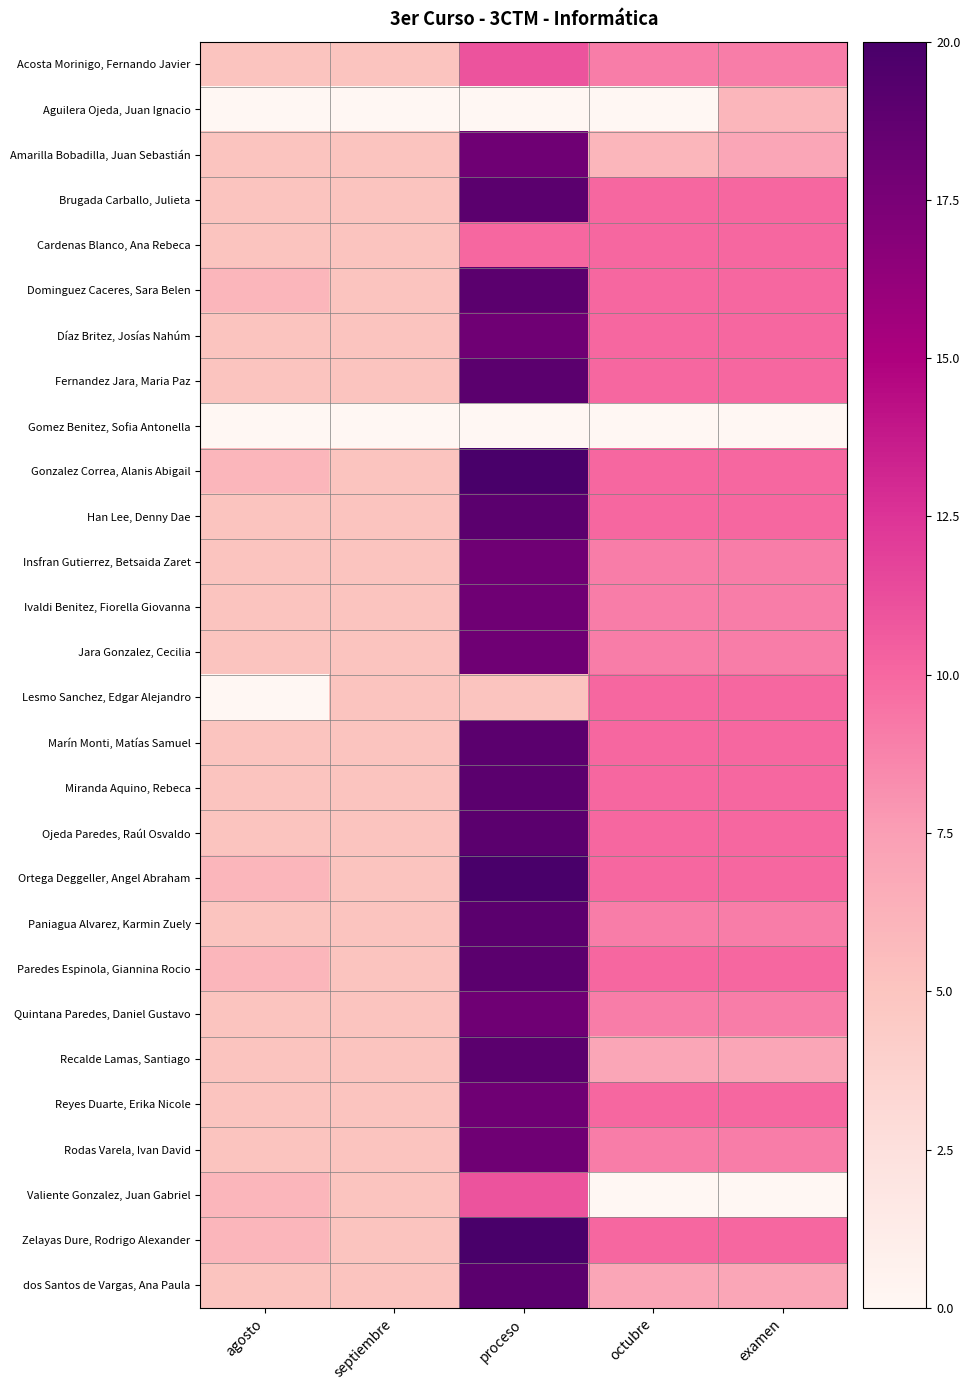

Reading left to right, what are all the values shown in this chart?

Acosta Morinigo, Fernando Javier: agosto=5	septiembre=5	proceso=11	octubre=9	examen=9
Aguilera Ojeda, Juan Ignacio: agosto=0	septiembre=0	proceso=0	octubre=0	examen=6
Amarilla Bobadilla, Juan Sebastián: agosto=5	septiembre=5	proceso=18	octubre=6	examen=7
Brugada Carballo, Julieta: agosto=5	septiembre=5	proceso=19	octubre=10	examen=10
Cardenas Blanco, Ana Rebeca: agosto=5	septiembre=5	proceso=10	octubre=10	examen=10
Dominguez Caceres, Sara Belen: agosto=6	septiembre=5	proceso=19	octubre=10	examen=10
Díaz Britez, Josías Nahúm: agosto=5	septiembre=5	proceso=18	octubre=10	examen=10
Fernandez Jara, Maria Paz: agosto=5	septiembre=5	proceso=19	octubre=10	examen=10
Gomez Benitez, Sofia Antonella: agosto=0	septiembre=0	proceso=0	octubre=0	examen=0
Gonzalez Correa, Alanis Abigail: agosto=6	septiembre=5	proceso=20	octubre=10	examen=10
Han Lee, Denny Dae: agosto=5	septiembre=5	proceso=19	octubre=10	examen=10
Insfran Gutierrez, Betsaida Zaret: agosto=5	septiembre=5	proceso=18	octubre=9	examen=9
Ivaldi Benitez, Fiorella Giovanna: agosto=5	septiembre=5	proceso=18	octubre=9	examen=9
Jara Gonzalez, Cecilia: agosto=5	septiembre=5	proceso=18	octubre=9	examen=9
Lesmo Sanchez, Edgar Alejandro: agosto=0	septiembre=5	proceso=5	octubre=10	examen=10
Marín Monti, Matías Samuel: agosto=5	septiembre=5	proceso=19	octubre=10	examen=10
Miranda Aquino, Rebeca: agosto=5	septiembre=5	proceso=19	octubre=10	examen=10
Ojeda Paredes, Raúl Osvaldo: agosto=5	septiembre=5	proceso=19	octubre=10	examen=10
Ortega Deggeller, Angel Abraham: agosto=6	septiembre=5	proceso=20	octubre=10	examen=10
Paniagua Alvarez, Karmin Zuely: agosto=5	septiembre=5	proceso=19	octubre=9	examen=9
Paredes Espinola, Giannina Rocio: agosto=6	septiembre=5	proceso=19	octubre=10	examen=10
Quintana Paredes, Daniel Gustavo: agosto=5	septiembre=5	proceso=18	octubre=9	examen=9
Recalde Lamas, Santiago: agosto=5	septiembre=5	proceso=19	octubre=7	examen=7
Reyes Duarte, Erika Nicole: agosto=5	septiembre=5	proceso=18	octubre=10	examen=10
Rodas Varela, Ivan David: agosto=5	septiembre=5	proceso=18	octubre=9	examen=9
Valiente Gonzalez, Juan Gabriel: agosto=6	septiembre=5	proceso=11	octubre=0	examen=0
Zelayas Dure, Rodrigo Alexander: agosto=6	septiembre=5	proceso=20	octubre=10	examen=10
dos Santos de Vargas, Ana Paula: agosto=5	septiembre=5	proceso=19	octubre=7	examen=7